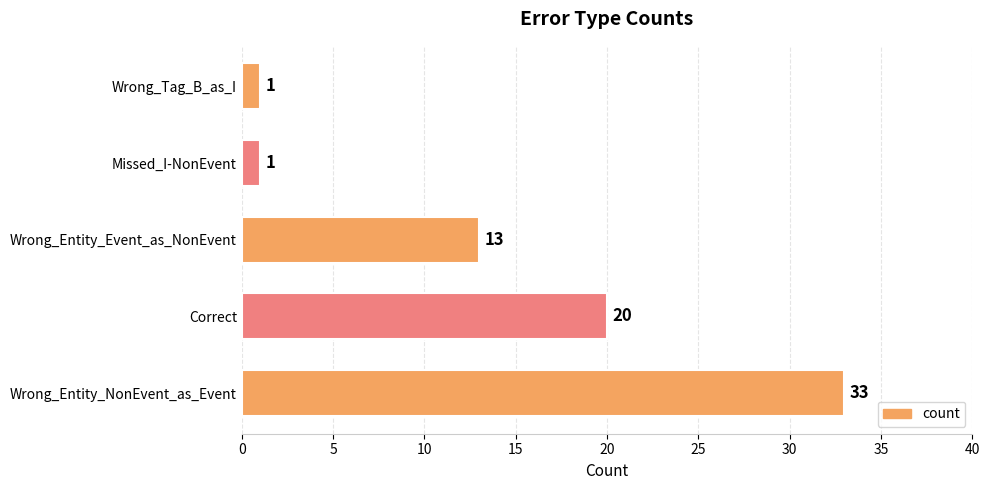

At which label is the value closest to 17?

Correct